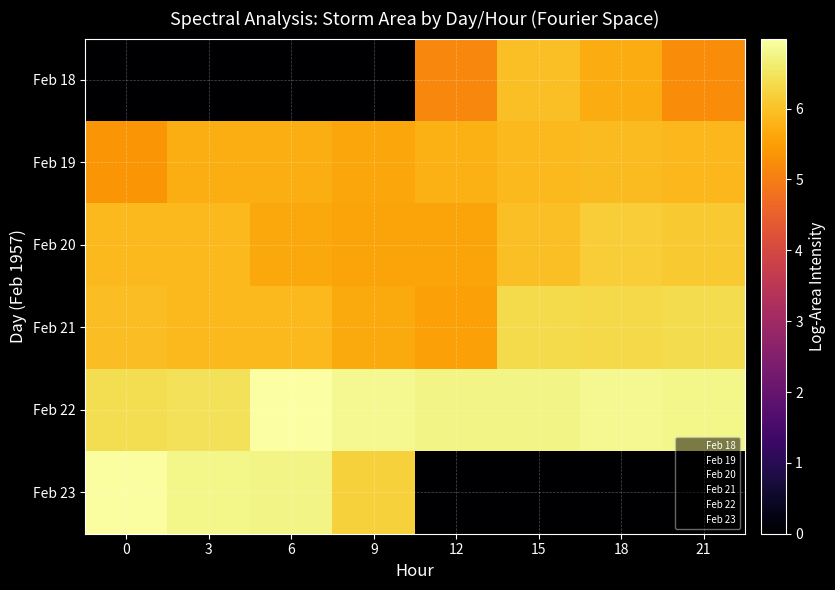

What is the total value across all series at 9?

30.0